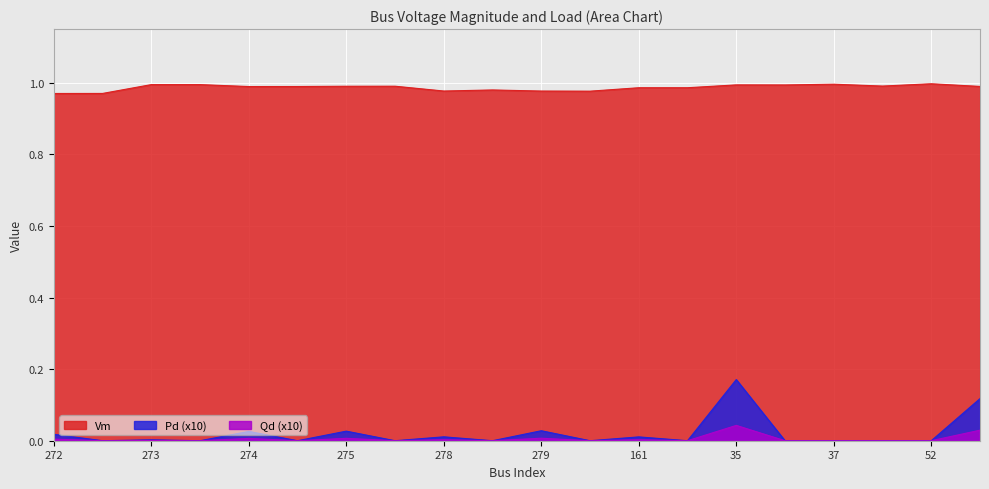

What is the maximum value shown in the chart?

1.0